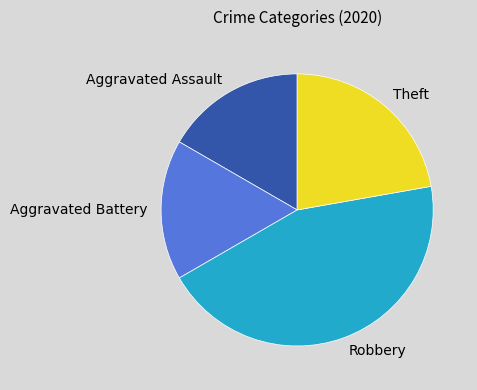

Is it true that Aggravated Assault is 29% of the pie?

False